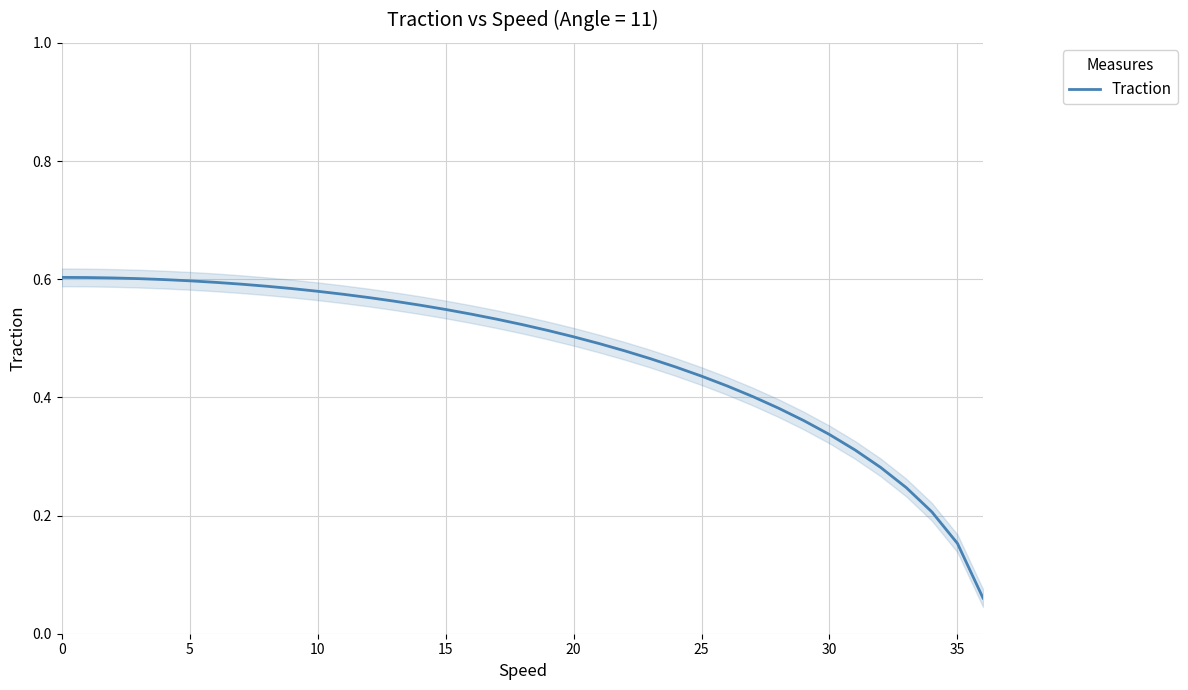

How many lines are shown in the chart?

1